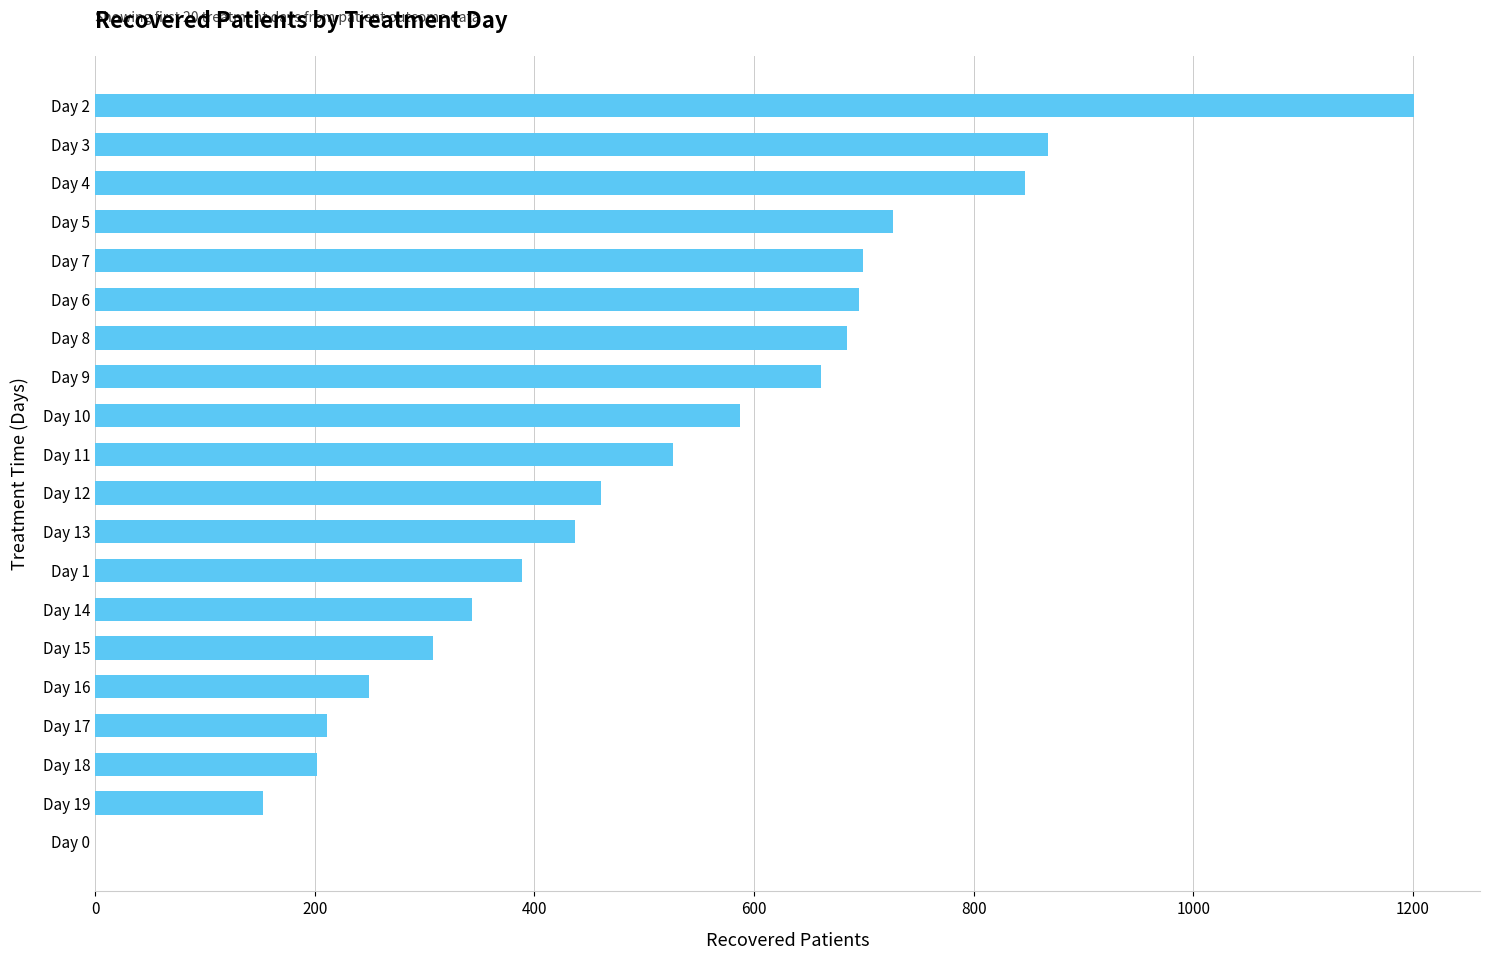

What is the sum of all values?

10250